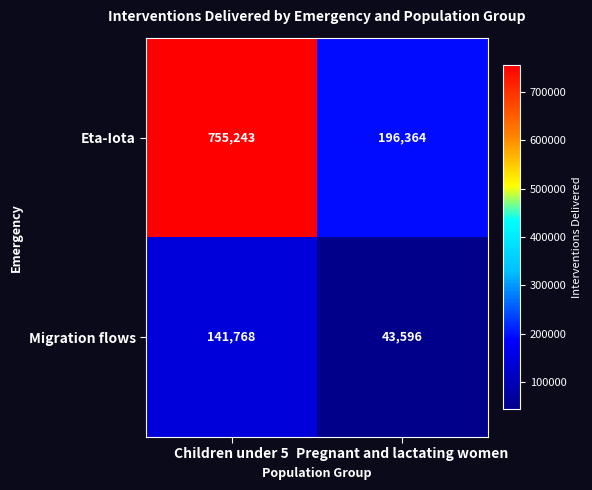

Which category has the lowest value in the Eta-Iota series?

Pregnant and lactating women